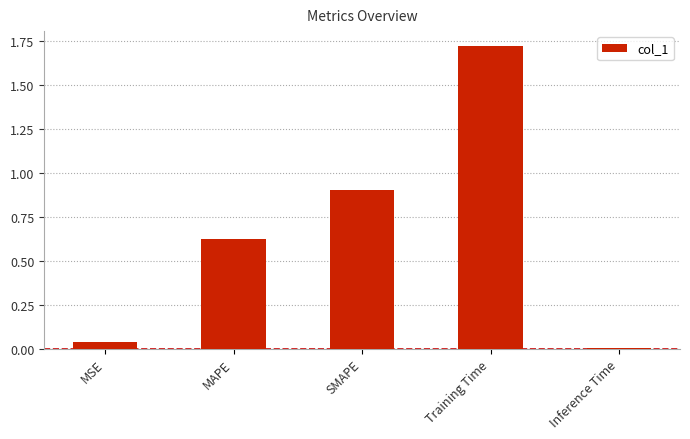

What is the label of the 2nd bar from the right?

Training Time